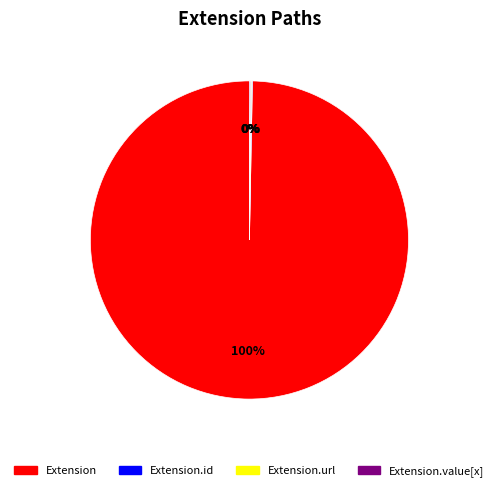

To the nearest percent, what is the difference between the largest and smallest slice percentages?

100%